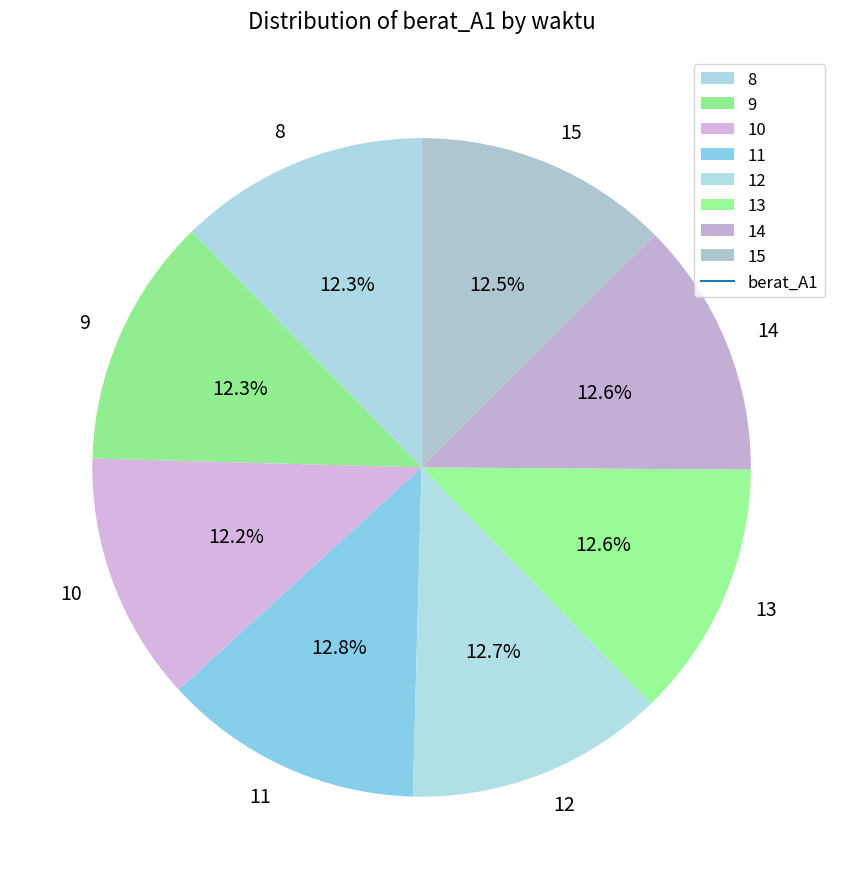

Does 9 represent more than half of the total?

No